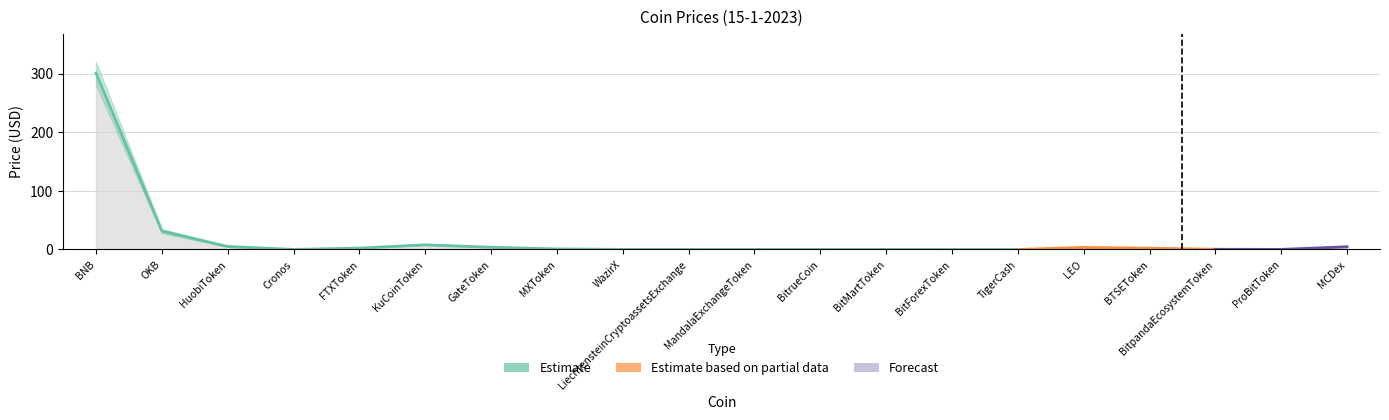

Is the value of Price_upper at OKB greater than the value of Price at MCDex?

Yes